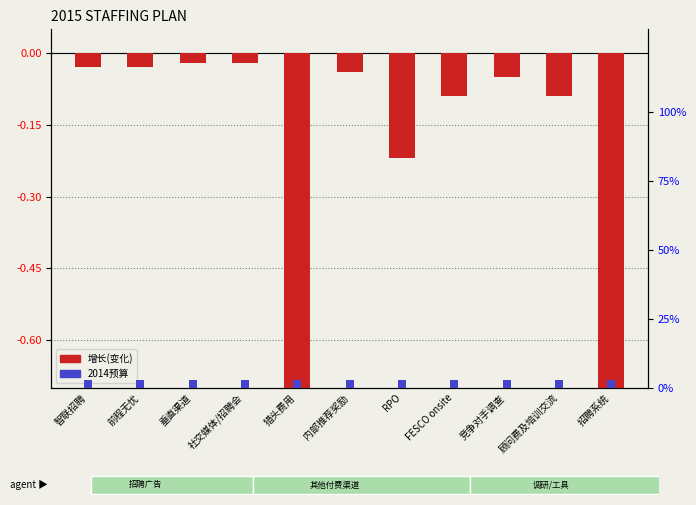

What is the smallest value displayed?

-1.0